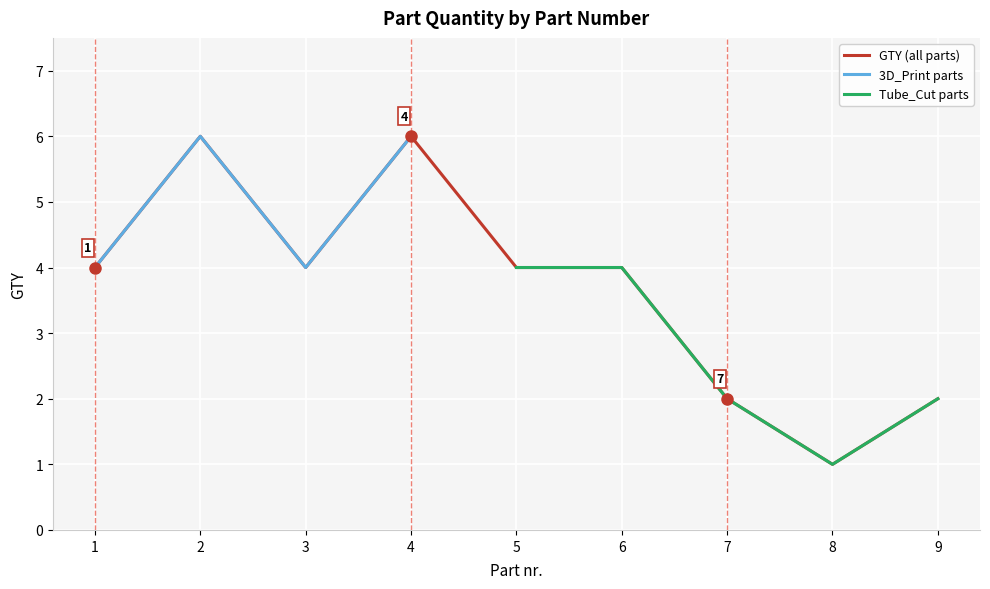

What is the average value?

4